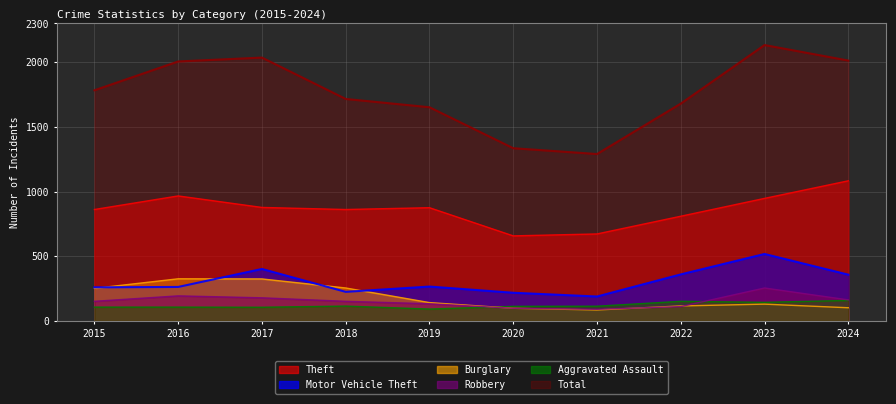

The value of Robbery at 2019 is 187. True or false?

False